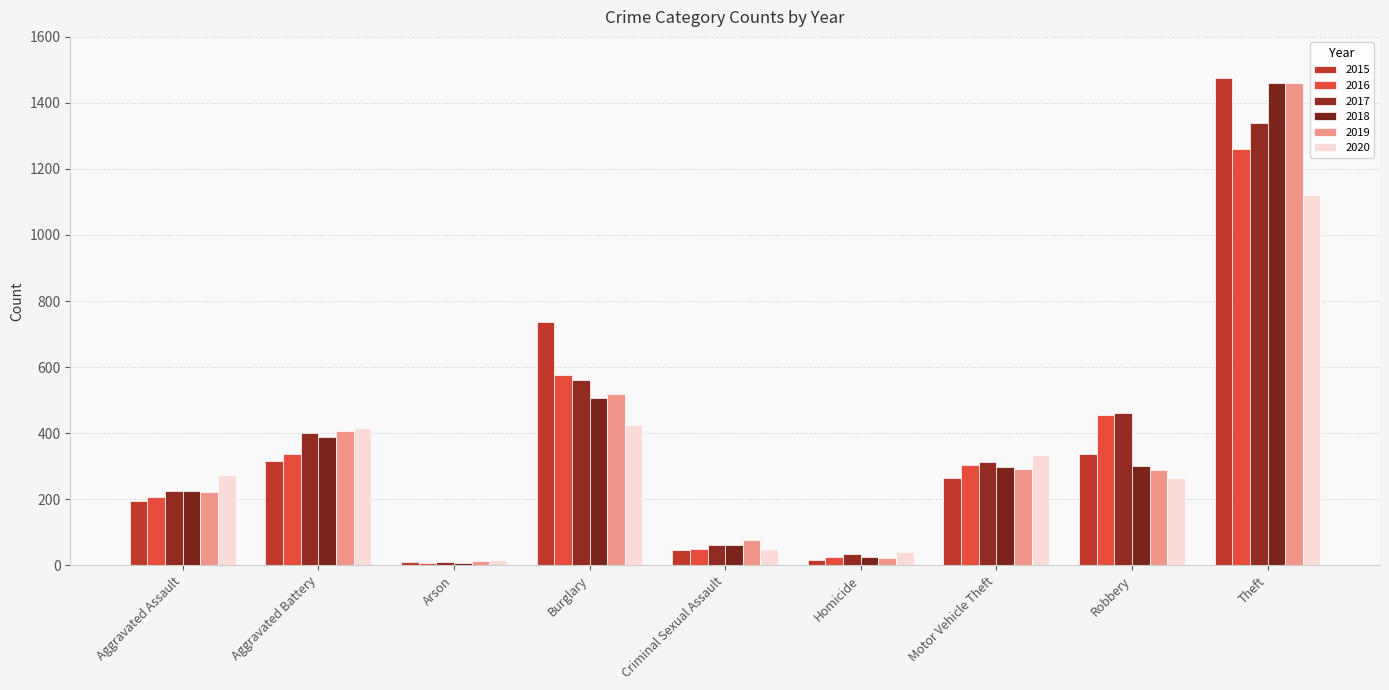

What position from the left is Aggravated Battery?

2